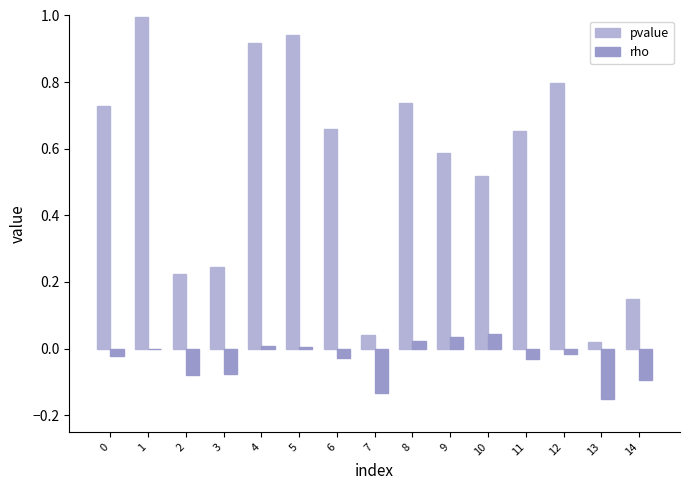

Reading left to right, what are all the values shown in this chart?

pvalue: 0=0.7	1=1.0	2=0.2	3=0.2	4=0.9	5=0.9	6=0.7	7=0.0	8=0.7	9=0.6	10=0.5	11=0.7	12=0.8	13=0.0	14=0.1
rho: 0=-0.0	1=-0.0	2=-0.1	3=-0.1	4=0.0	5=0.0	6=-0.0	7=-0.1	8=0.0	9=0.0	10=0.0	11=-0.0	12=-0.0	13=-0.2	14=-0.1